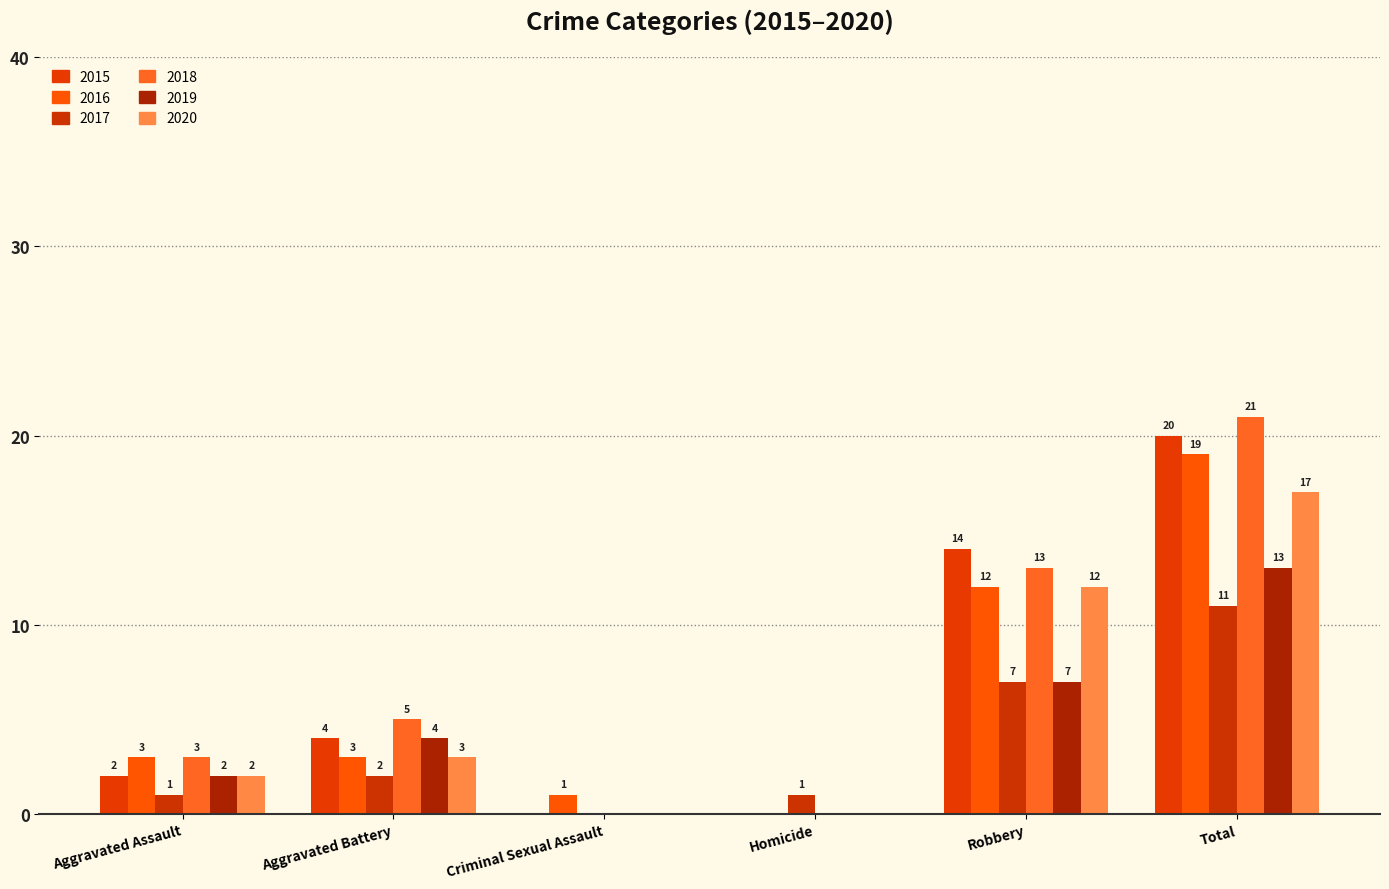

What is the total value across all series at Robbery?

65